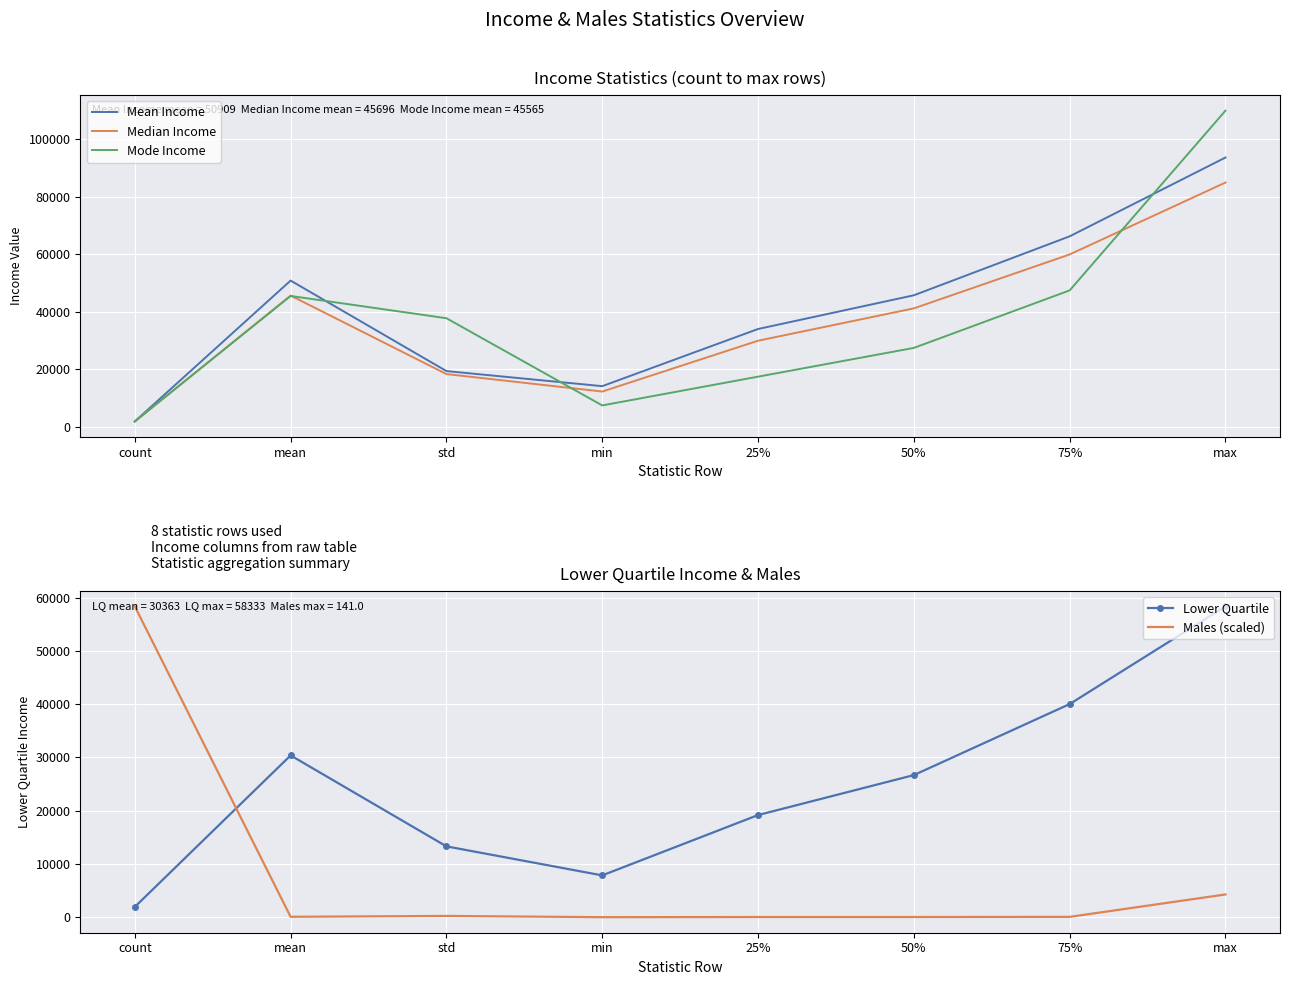

How many values in Males (scaled) are above zero?

7